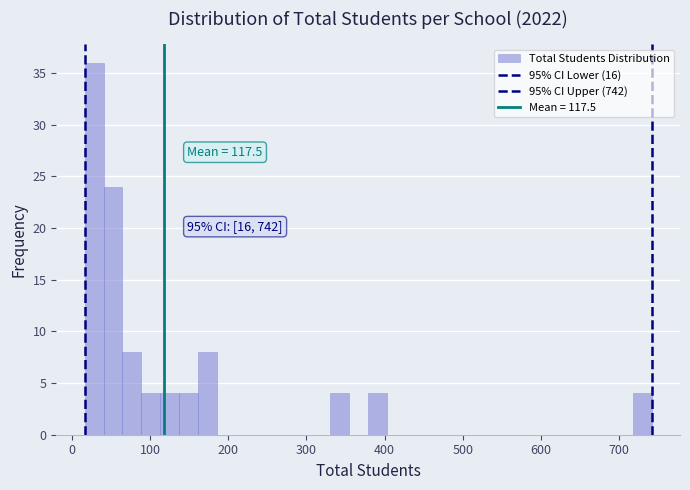

Around what value on the x-axis is the tallest bar? Give the approximate position of its centre, as read against the axis.

30